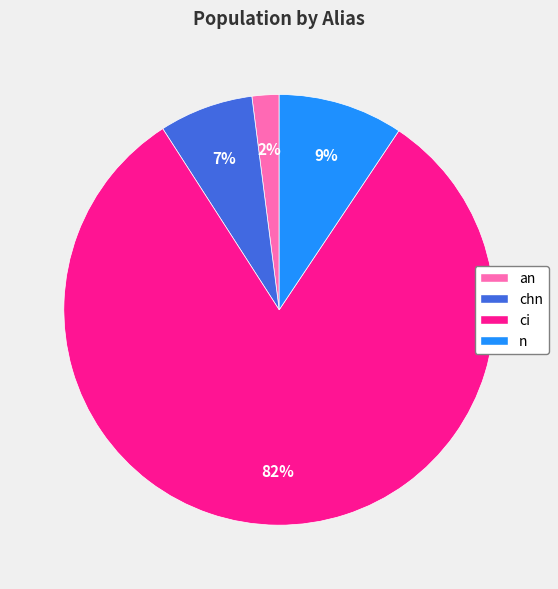

Do chn and an together represent more than half of the pie?

No